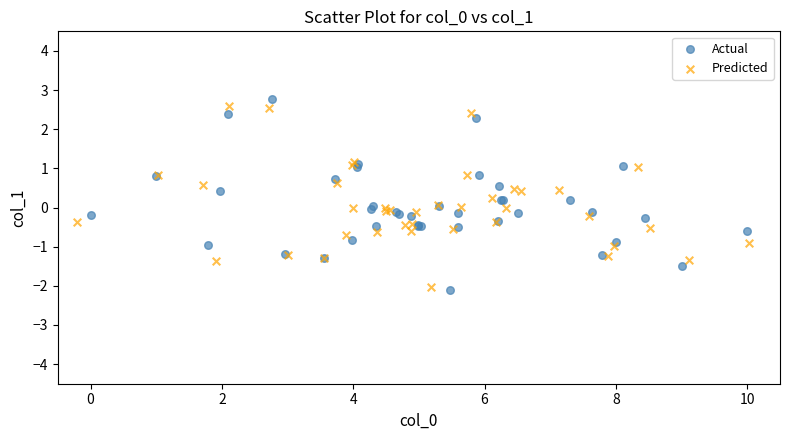

What are all the series names shown in the legend?

Actual, Predicted